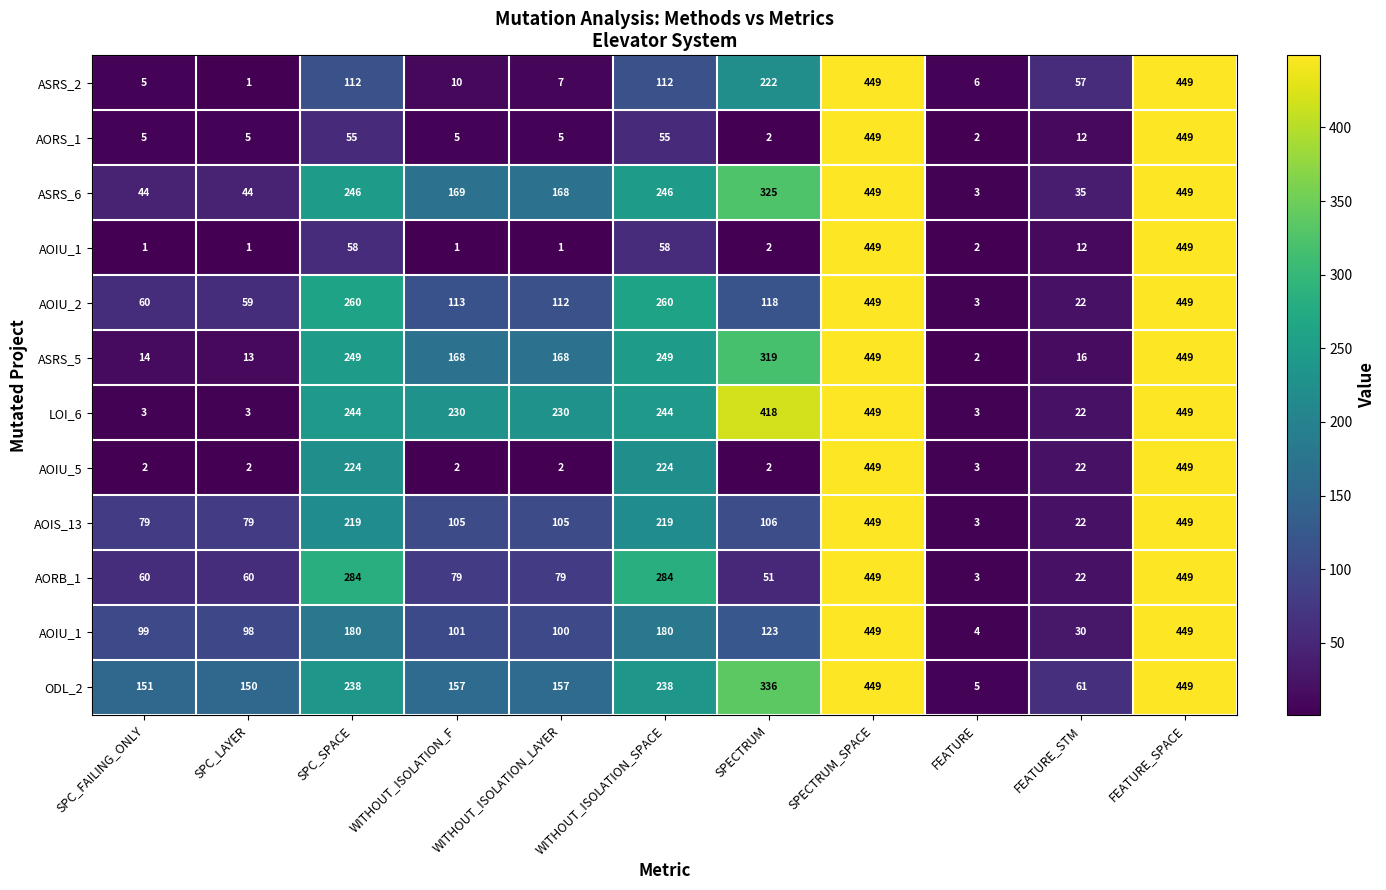

At how many categories does at least one series exceed 39?

10